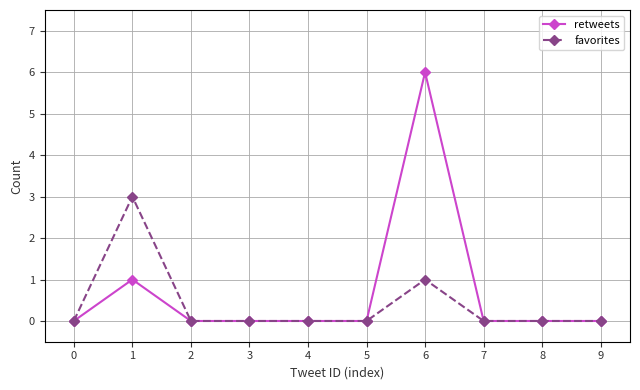

The favorites series shows 0 at 4. True or false?

True